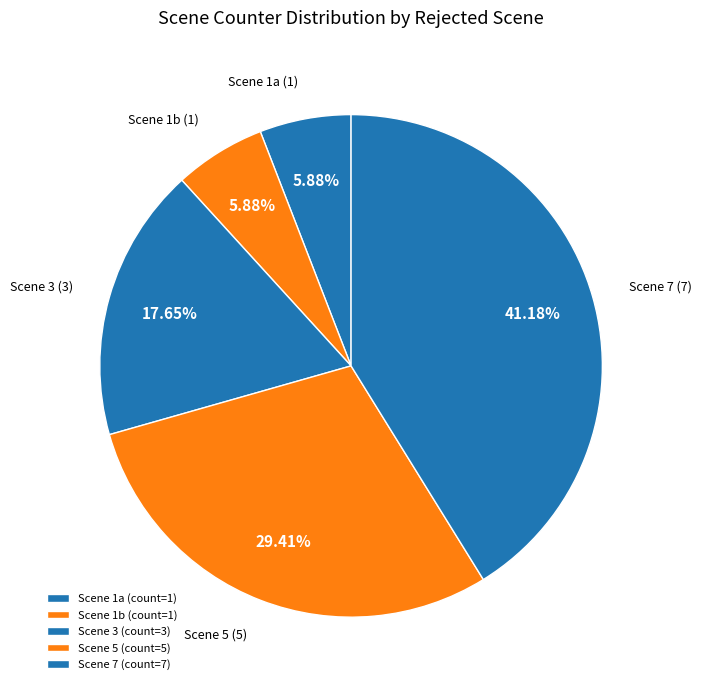

Combined, do Scene 1a and Scene 1b account for over 50%?

No